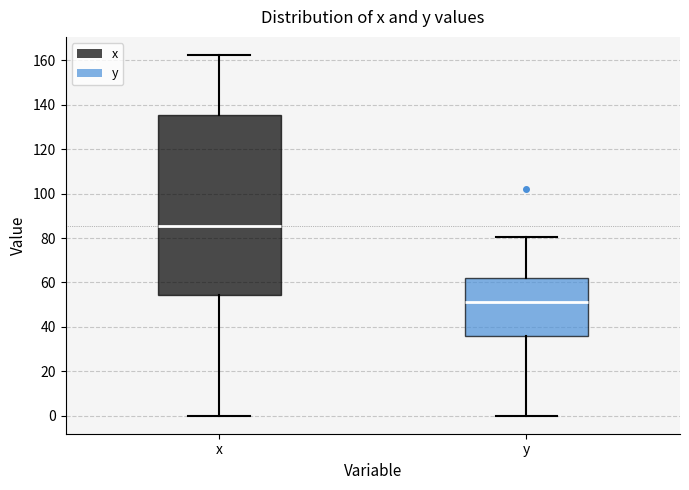

Which box's median line is the lowest?

y